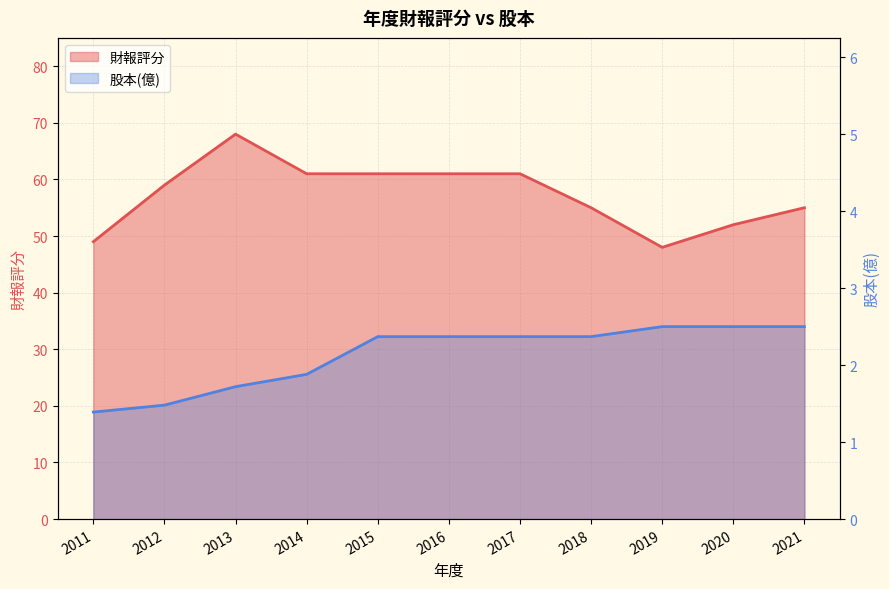

Where is 財報評分 nearest to the value 58?

2012